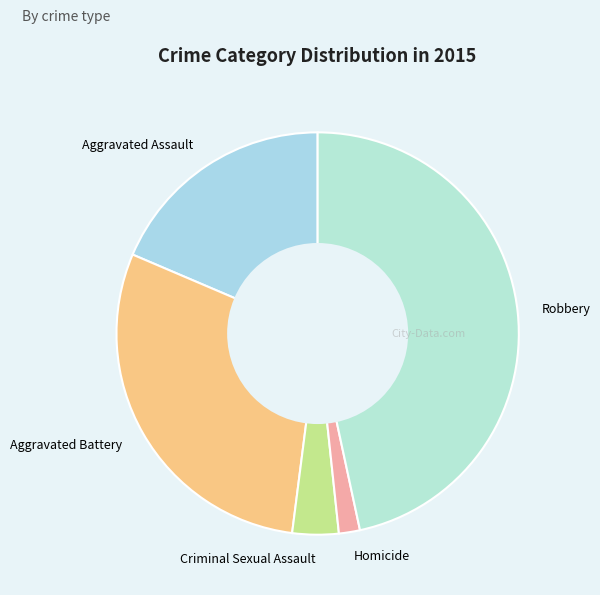

Is there any slice that represents more than half of the pie?

No